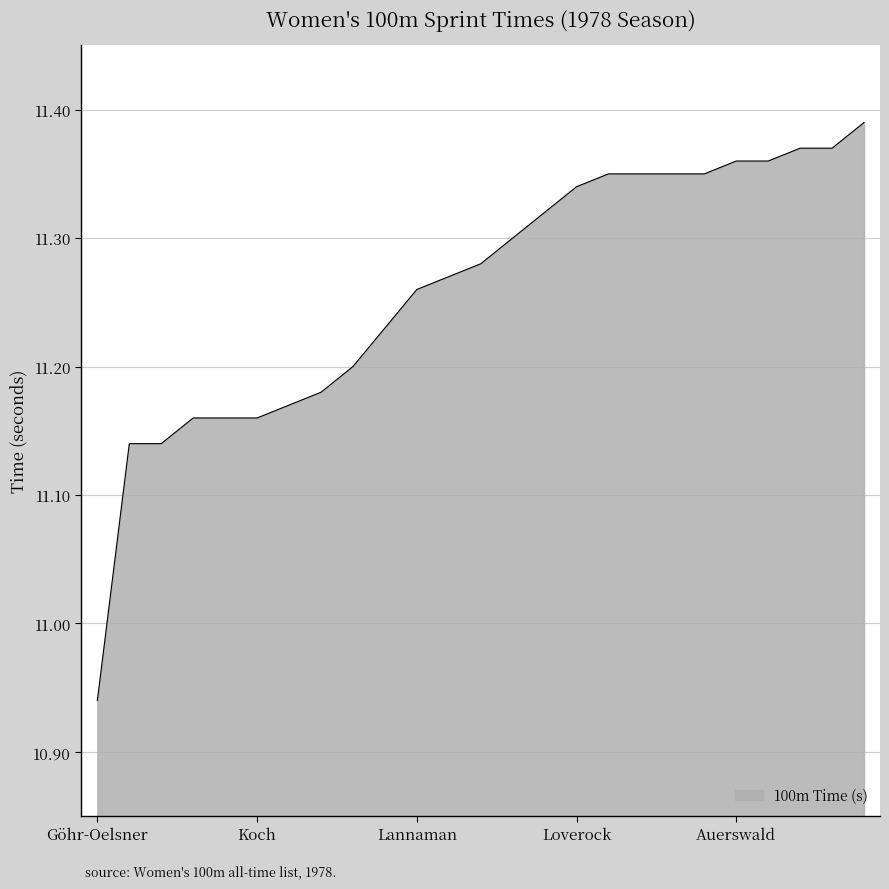

Does the chart display data point markers on the line(s)?

No